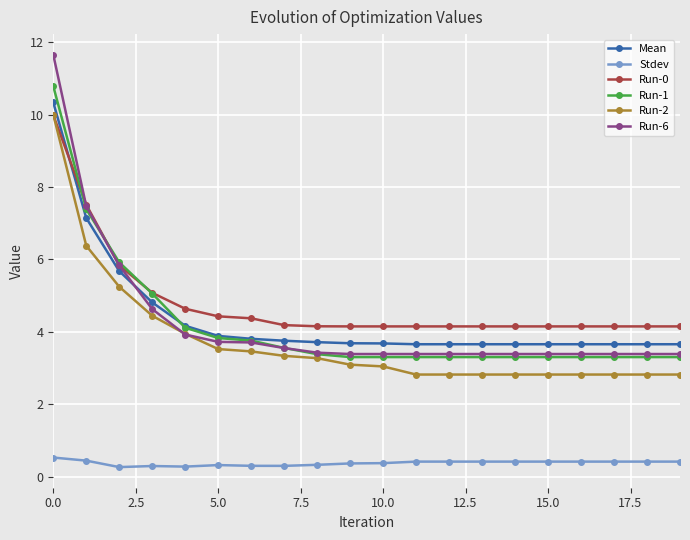

True or false: Run-6 and Stdev intersect in this chart.

False